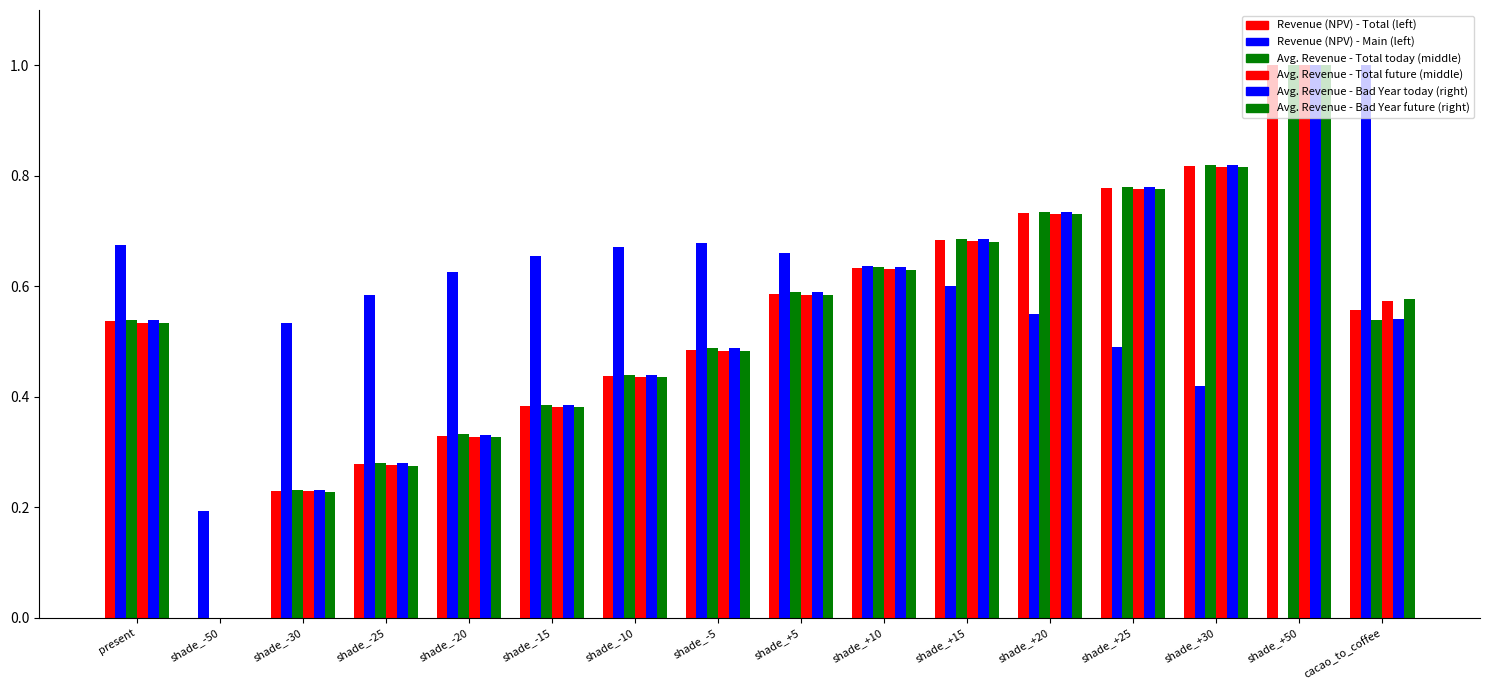

Count the number of categories in the chart.

16